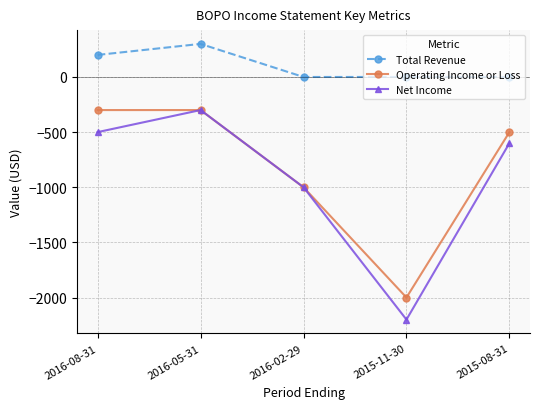

Which category has the lowest value across all series?

2015-11-30